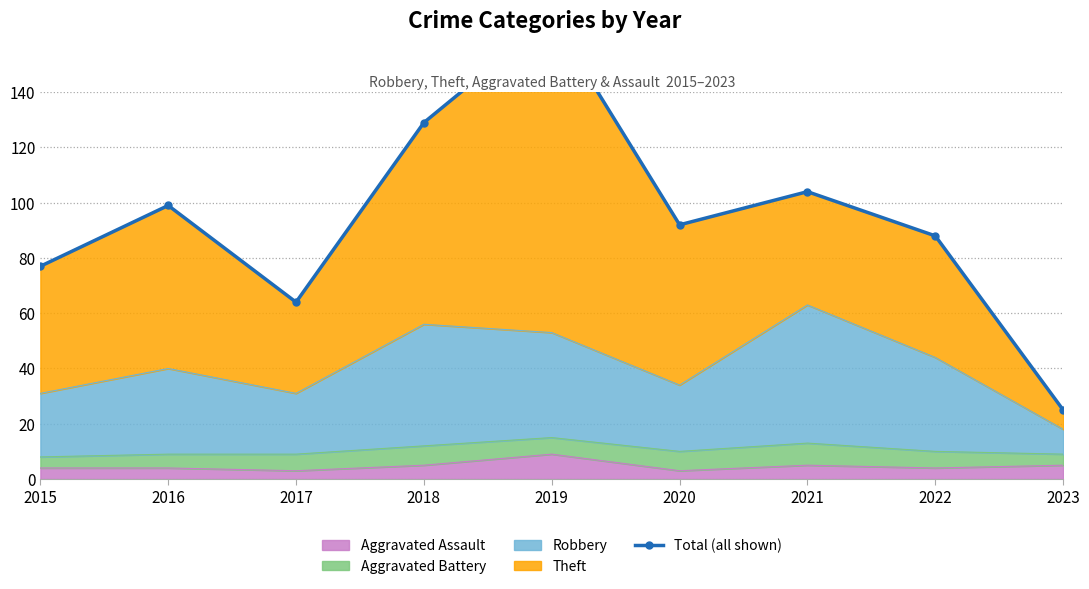

Where is the first local minimum?

2017